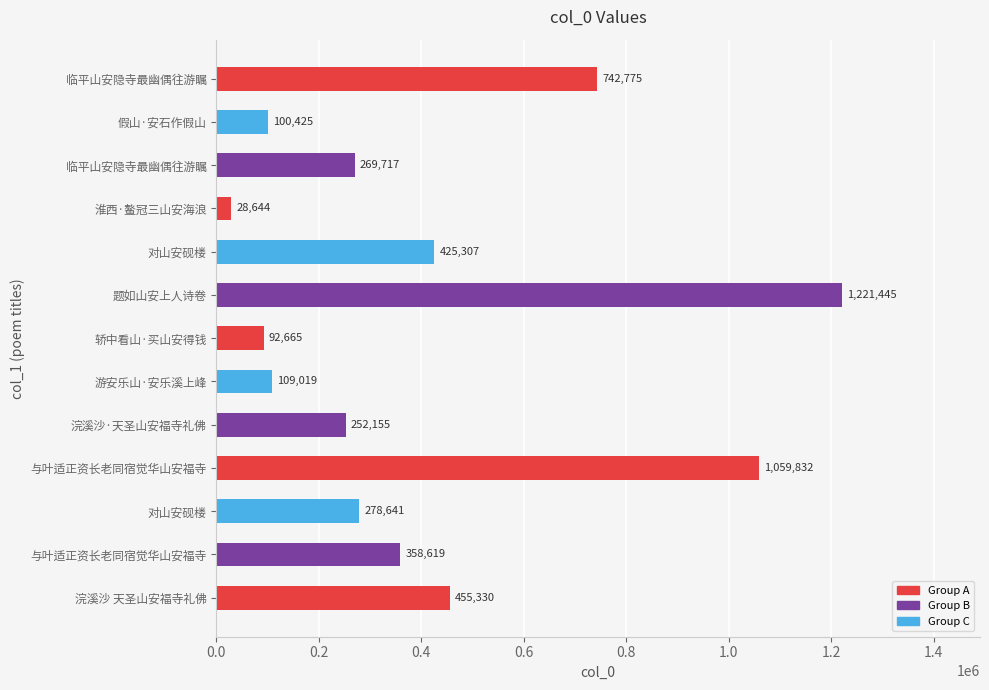

How many bars are there in total?

13